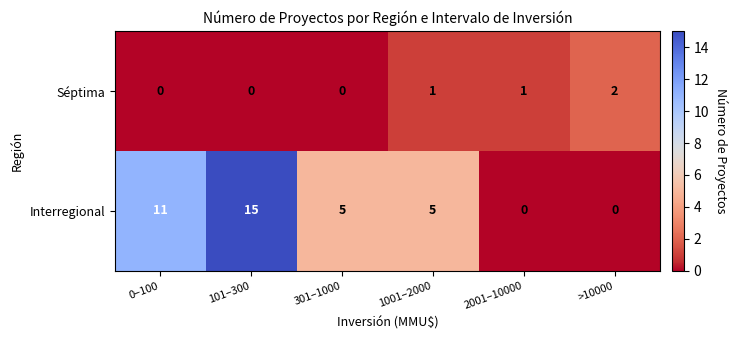

Between 301–1000 and >10000, which series saw the biggest shift?

Interregional